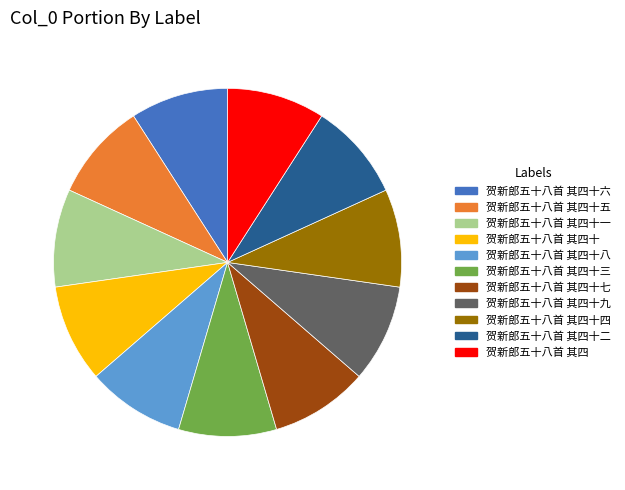

Approximately how many times larger is the value at 贺新郎五十八首 其四十九 compared to 贺新郎五十八首 其四十三?

1.0